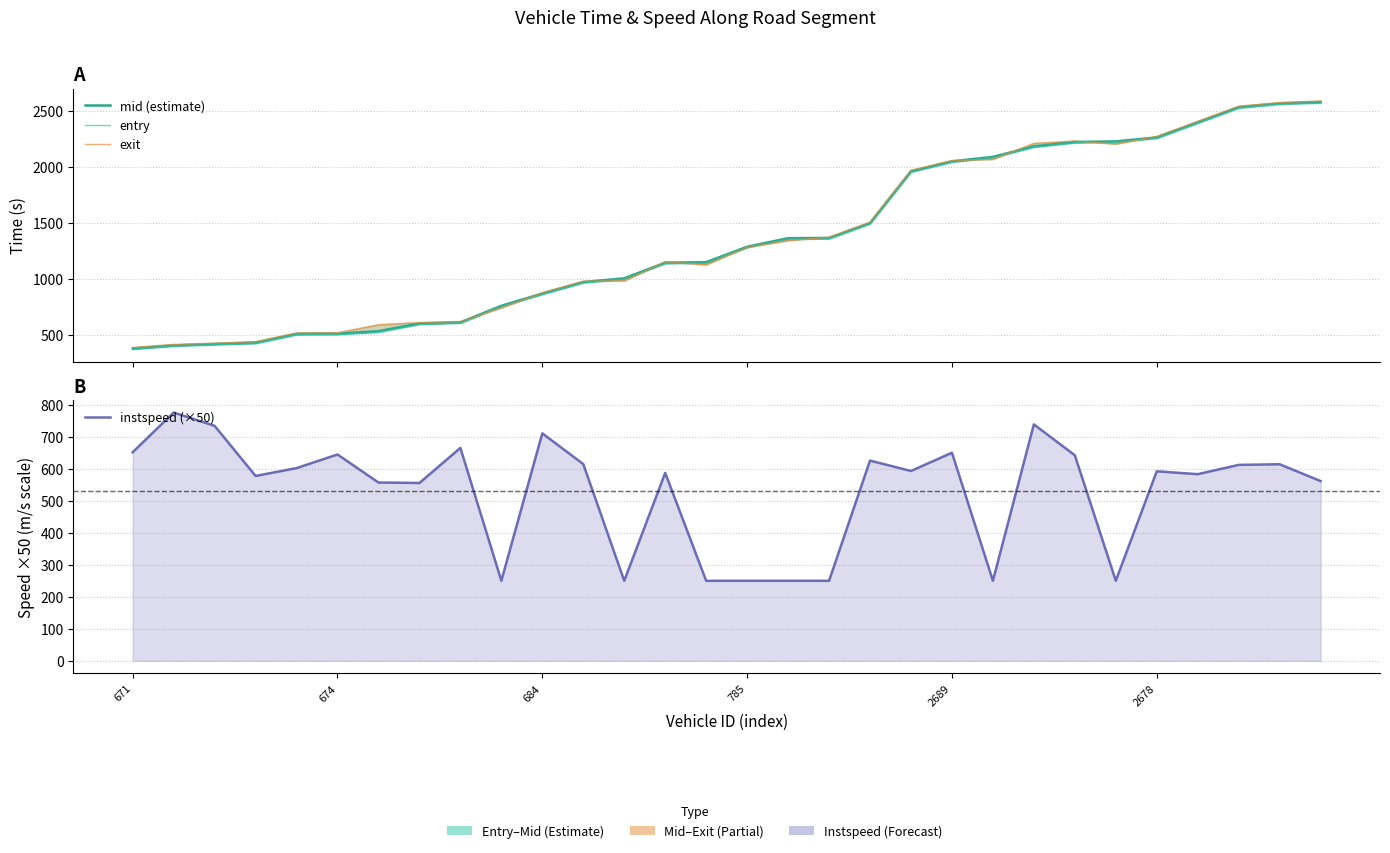

Does the chart have visible grid lines?

Yes